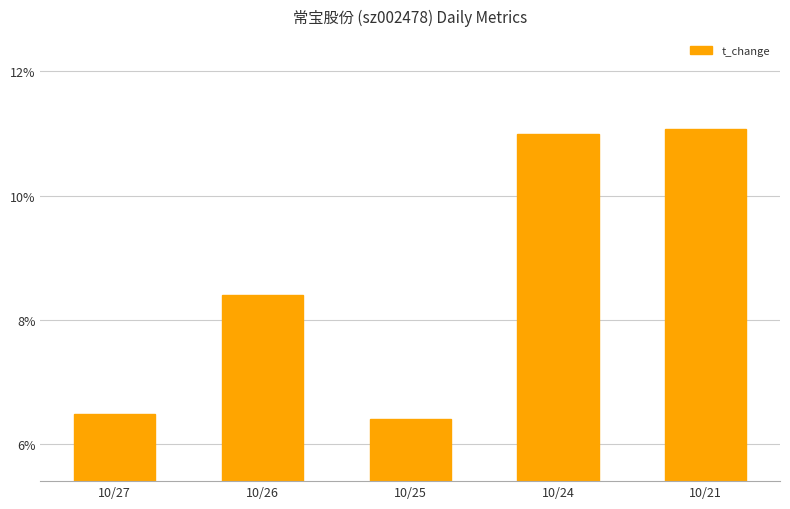

What is the sum of the values at 10/24 and 10/26?

19.4